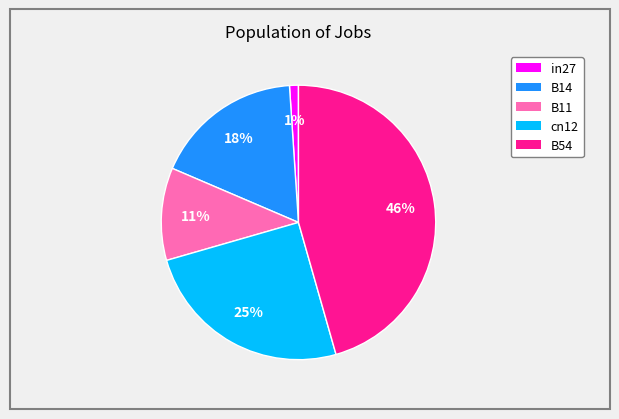

To the nearest percent, what portion does B14 represent?

18%